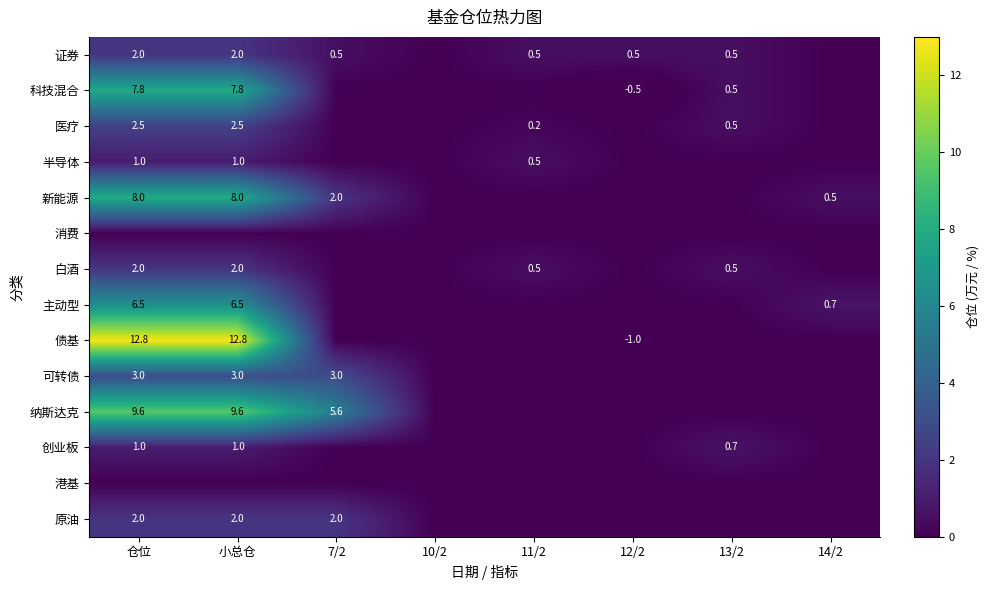

Is the value of 主动型 at 14/2 greater than the value of 白酒 at 13/2?

Yes